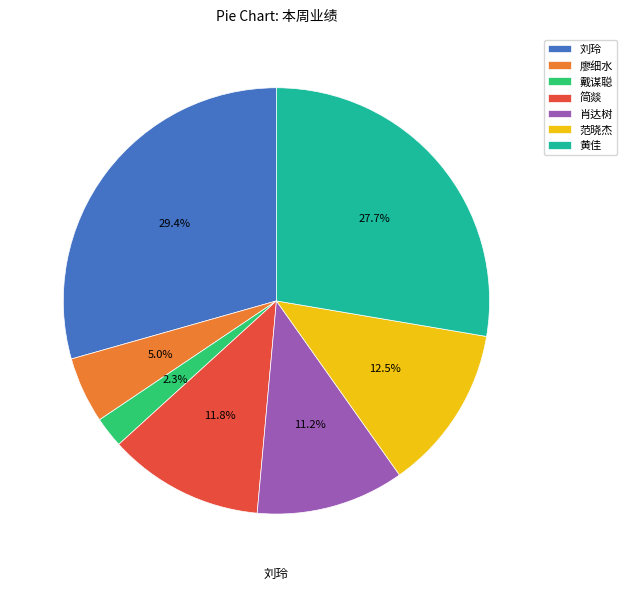

The 简燚 slice represents 12% of the pie. True or false?

True